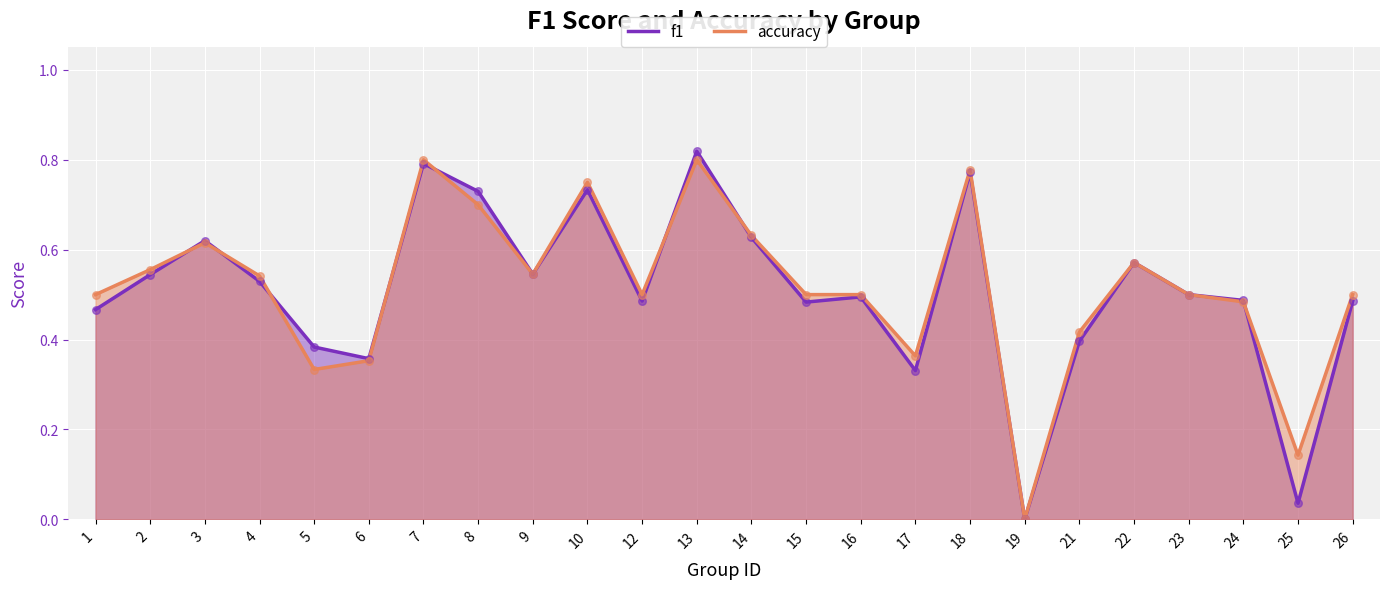

At which category is the sum across all series the highest?

13